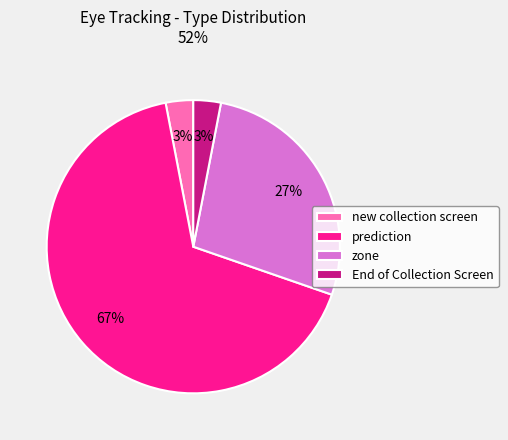

What is the ratio of the value at End of Collection Screen to the value at new collection screen?

1.0